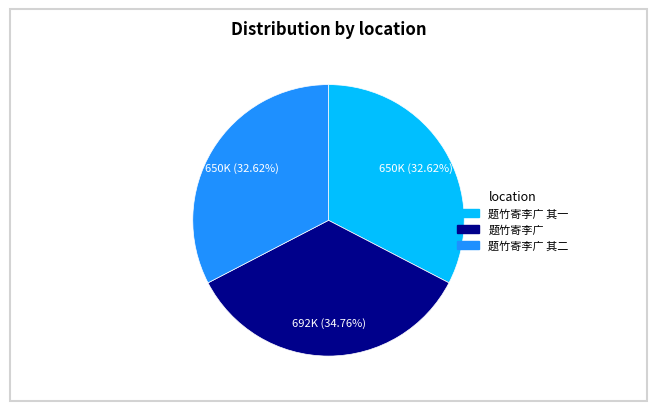

Is there a majority slice in this chart?

No